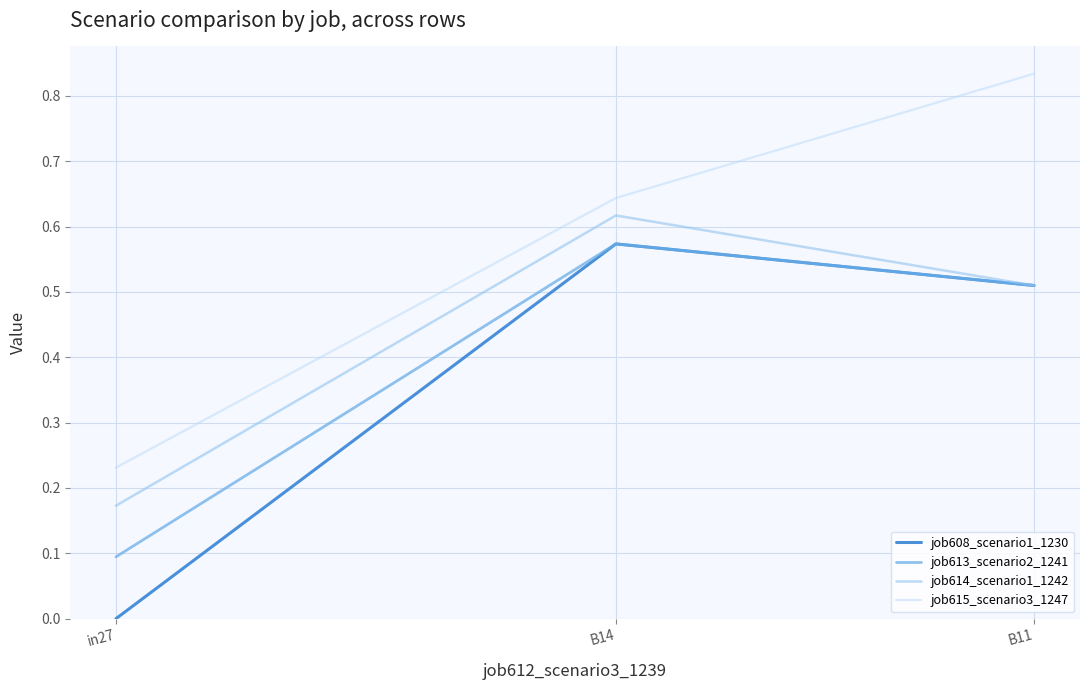

What is the difference between the job614_scenario1_1242 values at B14 and in27?

0.4